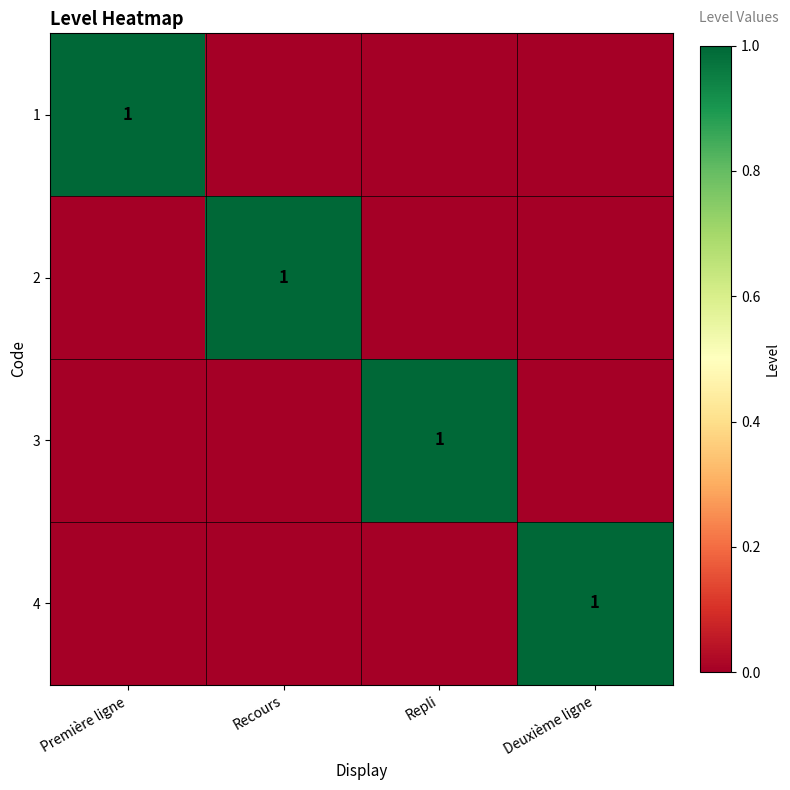

The 4 series shows 1 at Deuxième ligne. True or false?

True